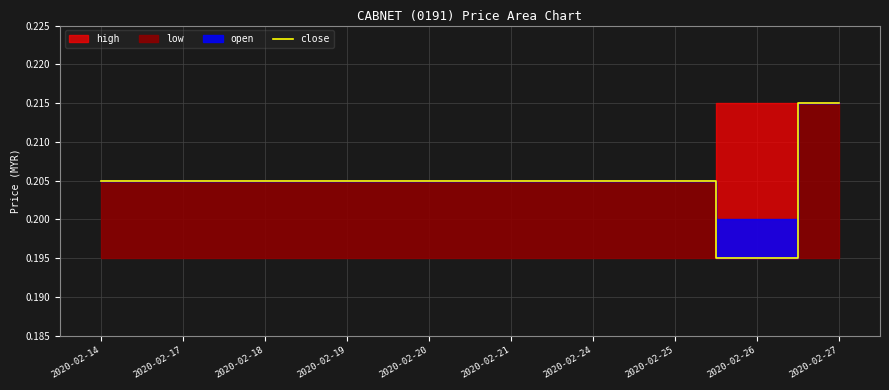

The value at 2020-02-18 is 0.2. True or false?

True